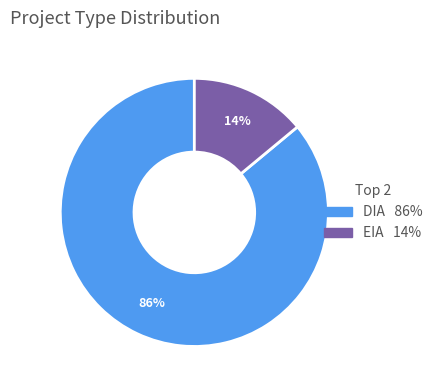

Which category has the biggest portion of the pie?

DIA